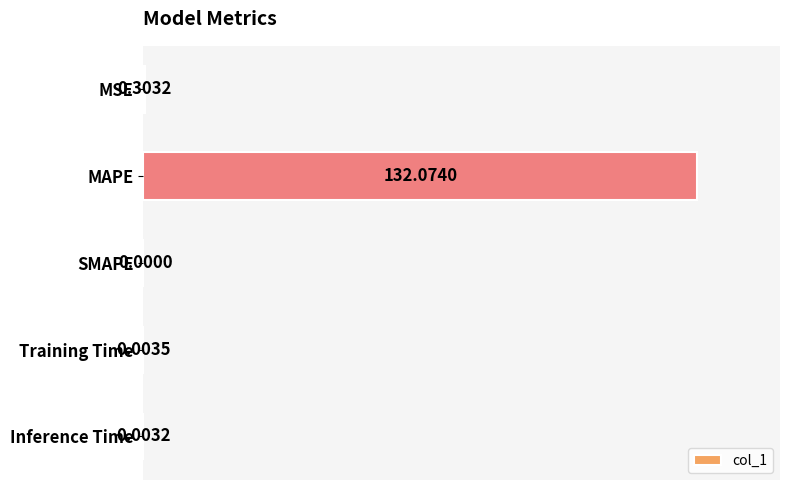

Which has a higher value, Training Time or MAPE?

MAPE